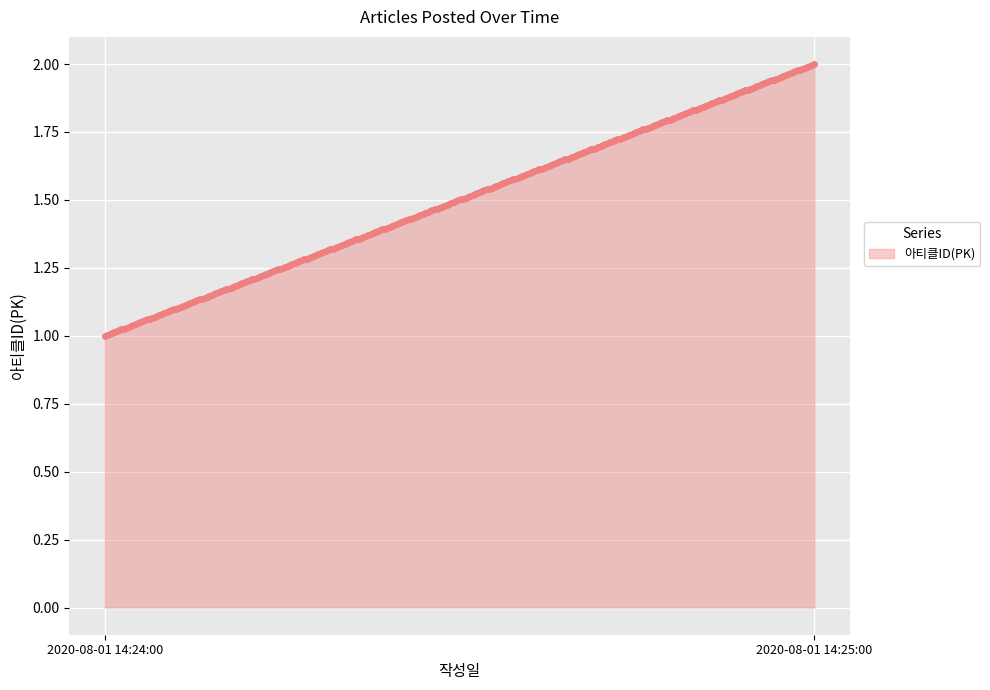

List the labels in order of value, largest first.

2020-08-01 14:25:00, 2020-08-01 14:24:00